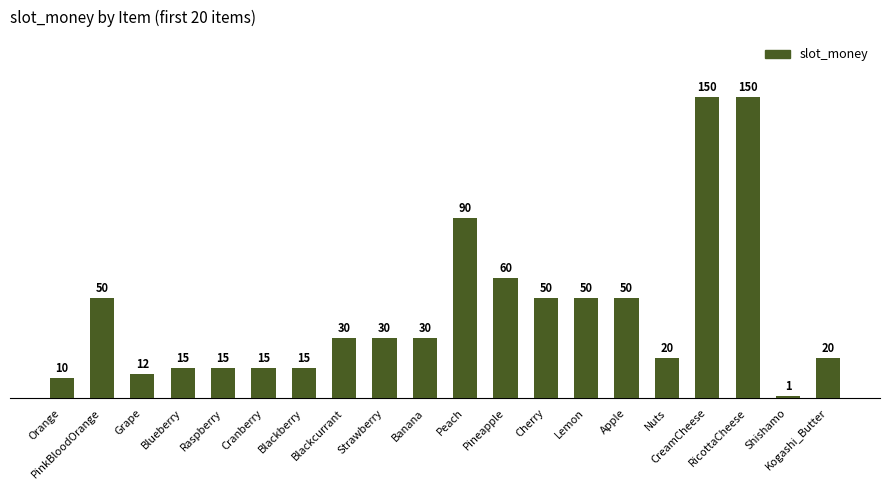

What is the maximum value shown in the chart?

150